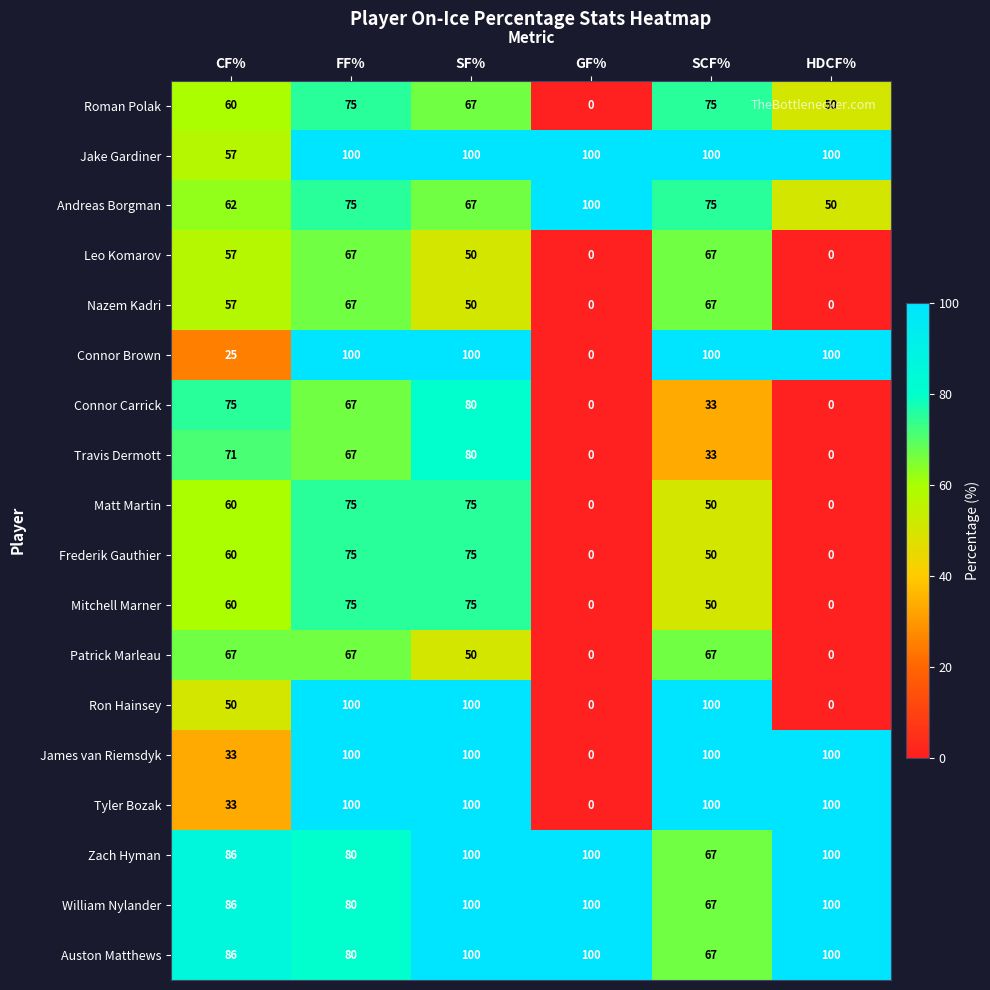

Which series changed the most between CF% and SF%?

Connor Brown